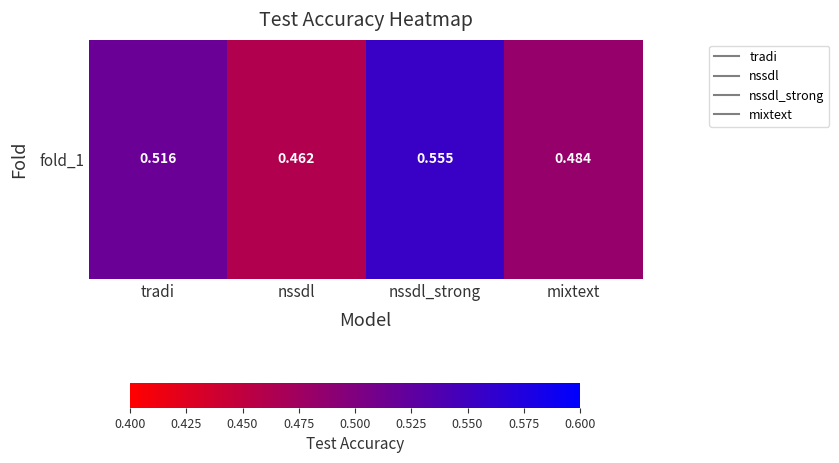

How many values are between 0 and 1?

4